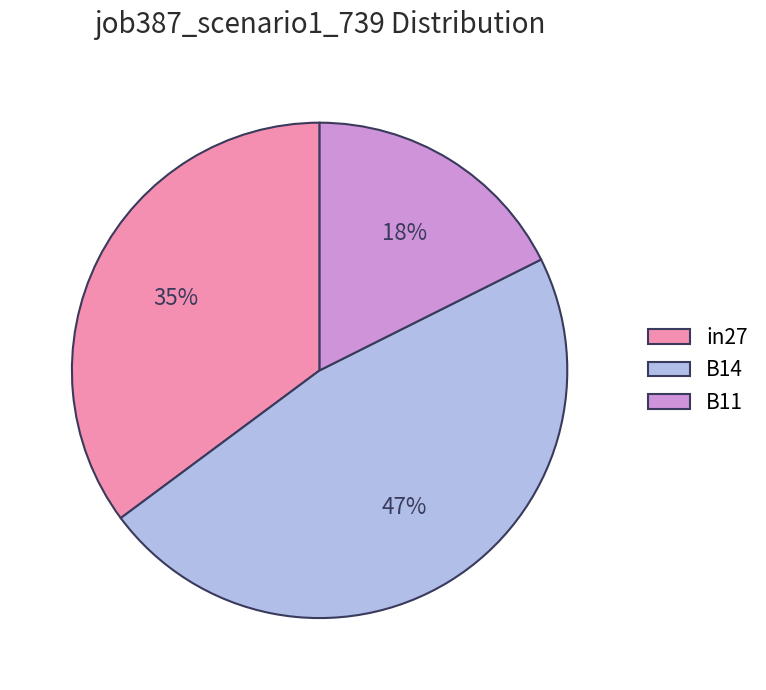

Does B11 account for over 50% of the chart?

No